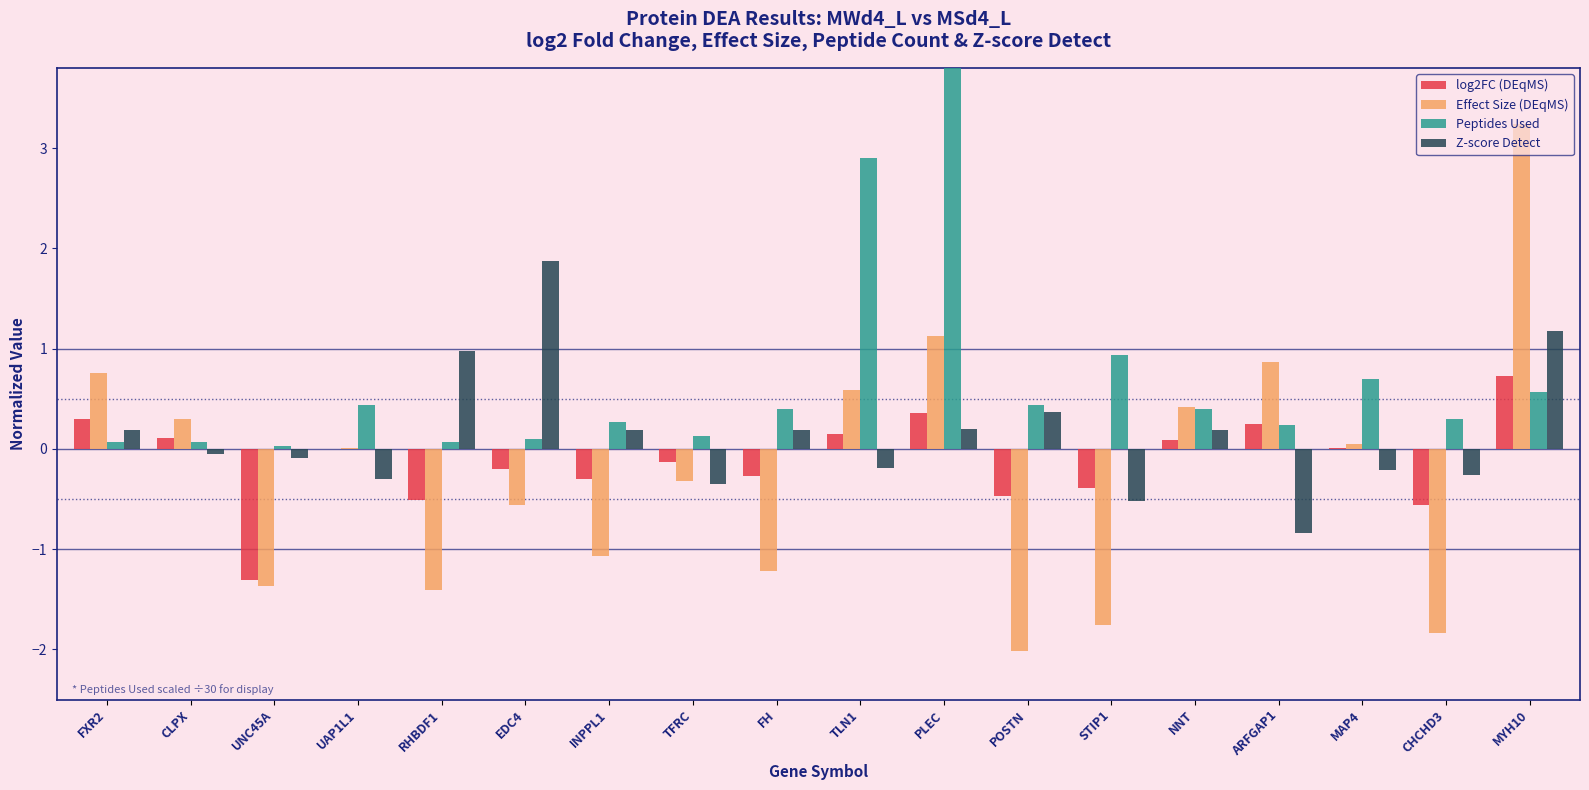

Are the bars grouped side by side (vs. stacked)?

Yes